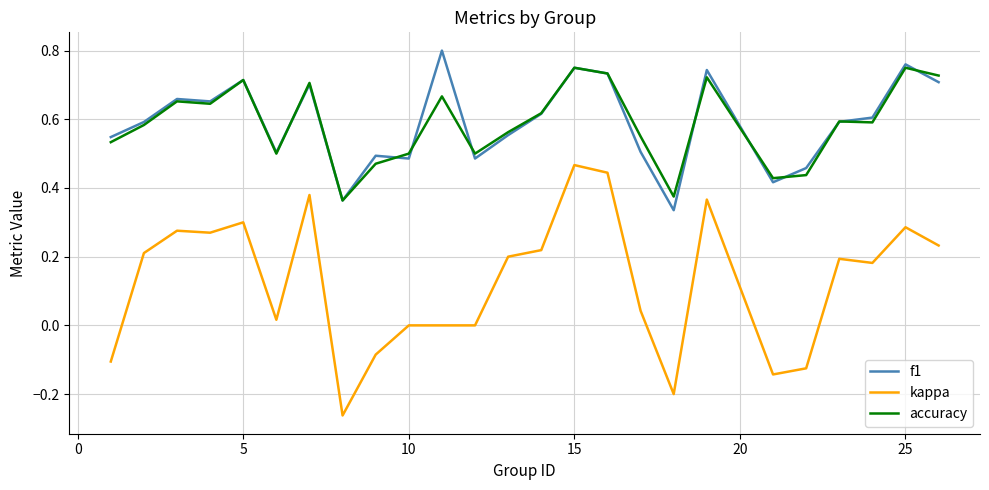

Rank the series by their maximum value, from lowest to highest.

kappa, accuracy, f1